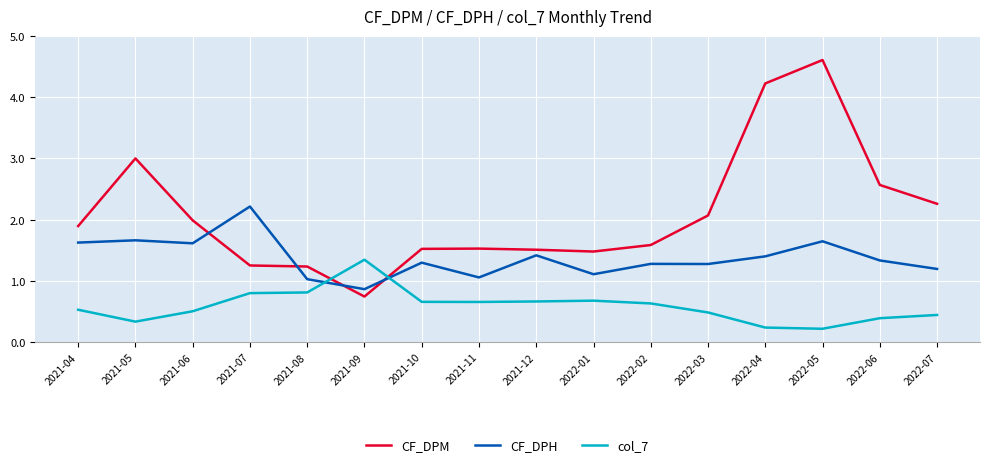

Is it true that CF_DPM equals 1.5 at 2021-12?

True